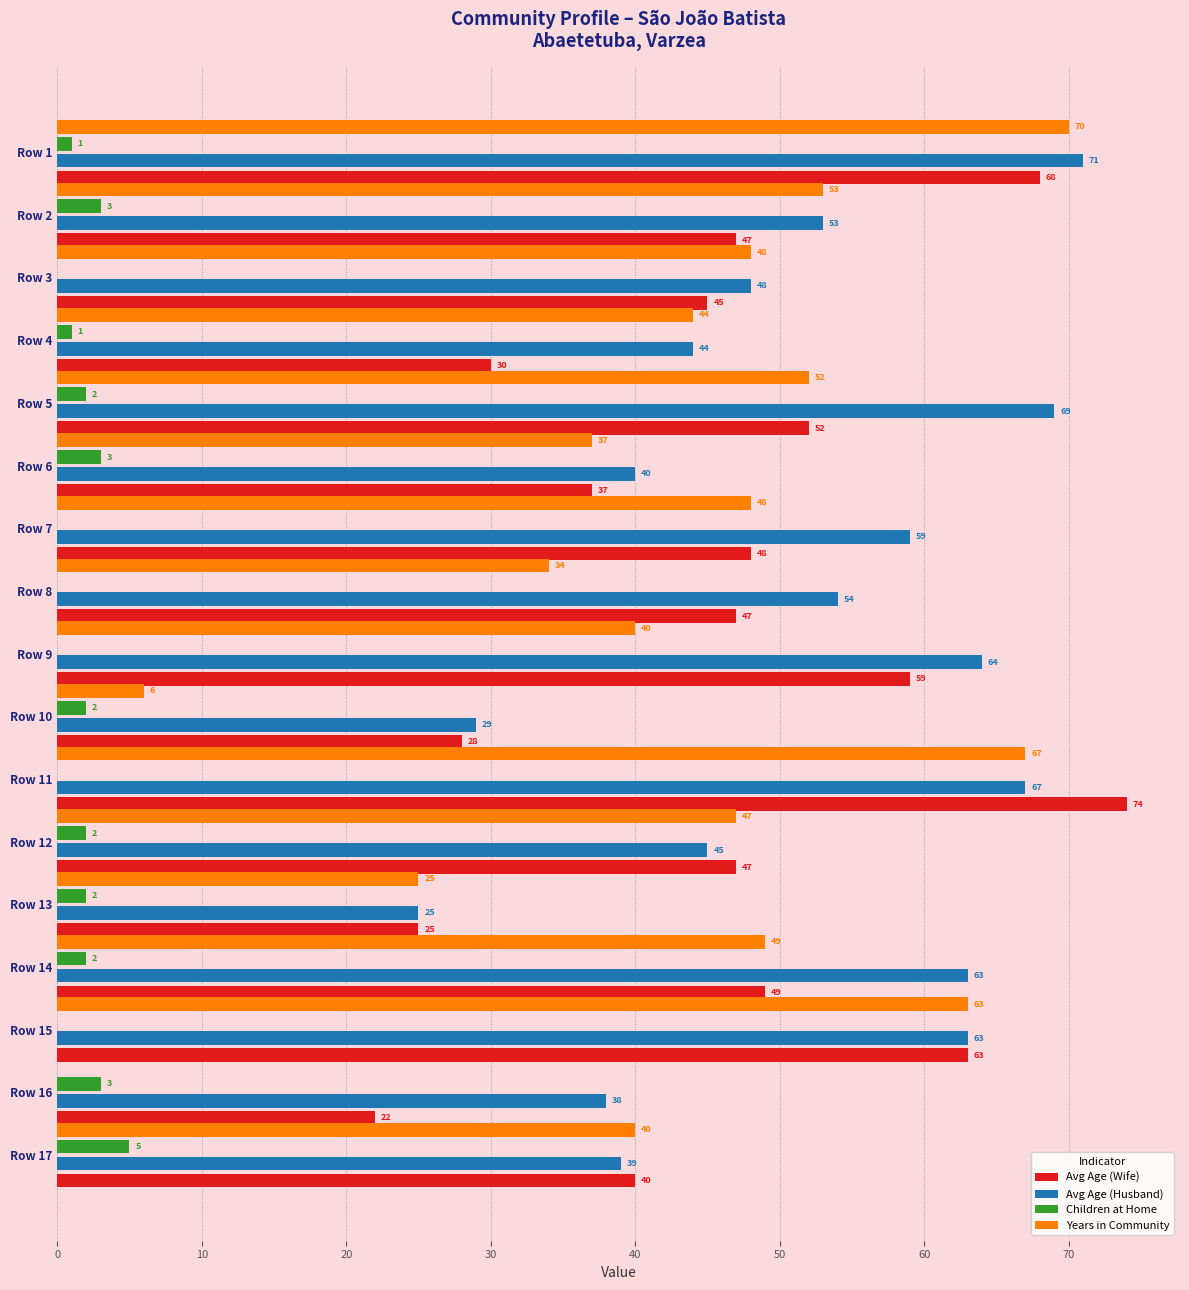

At which category is the sum across all series the highest?

Row 1